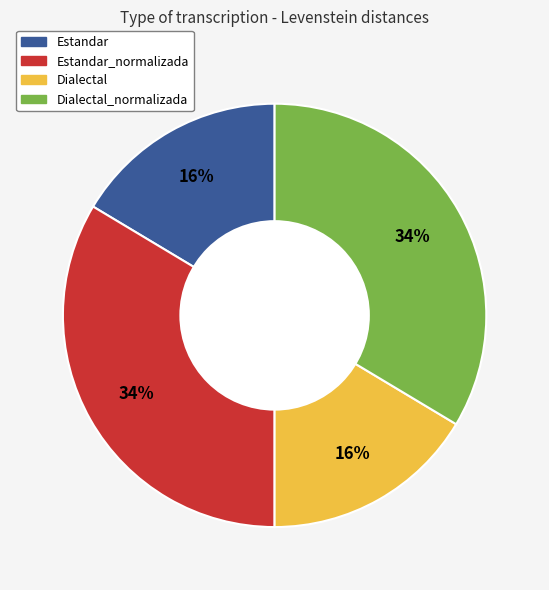

Is there any slice that represents more than half of the pie?

No